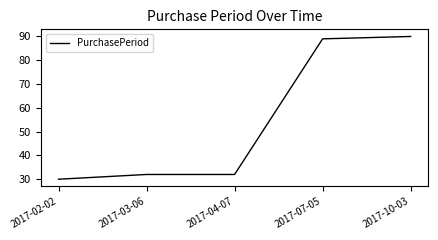

What position from the left is 2017-03-06?

2